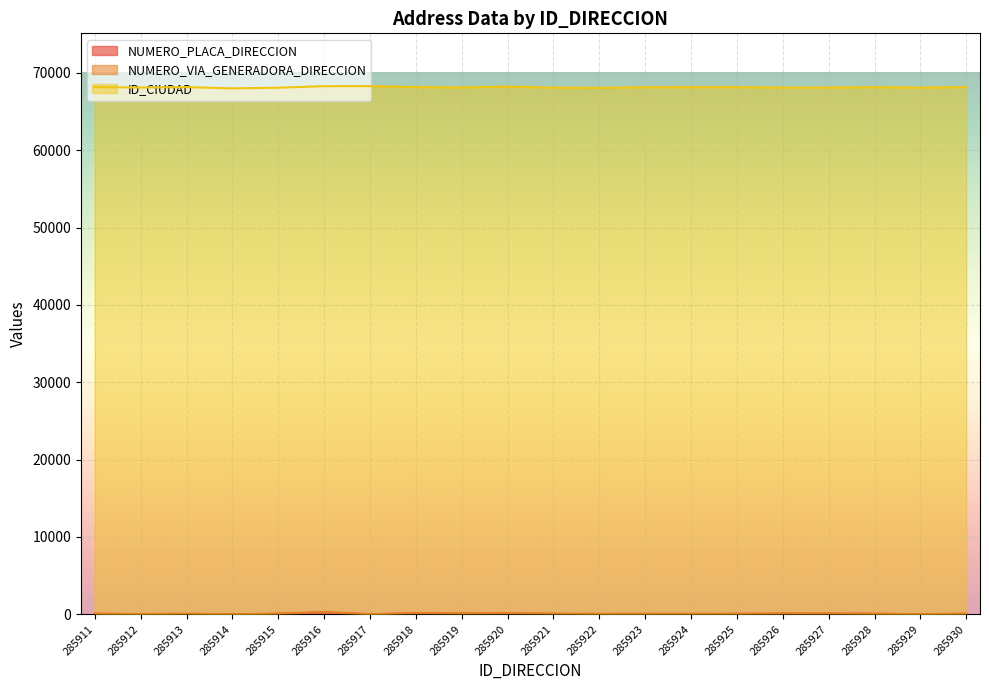

The value of ID_CIUDAD at 285917 is 95750. True or false?

False